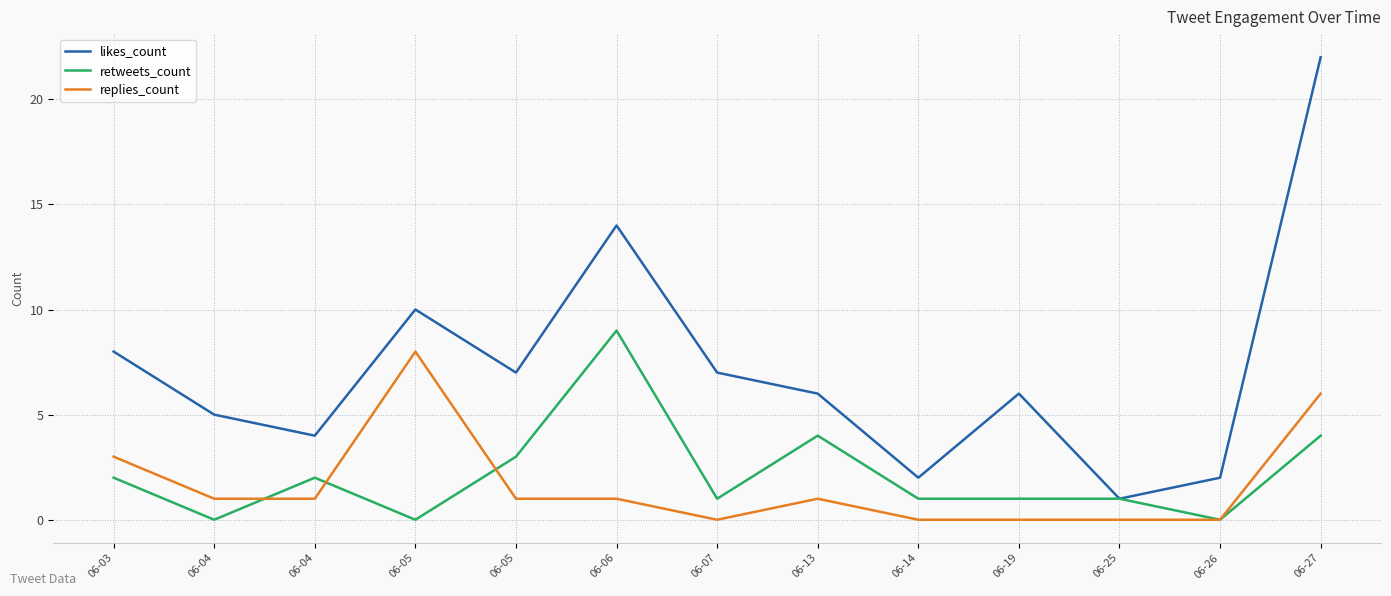

Does the chart have visible grid lines?

Yes